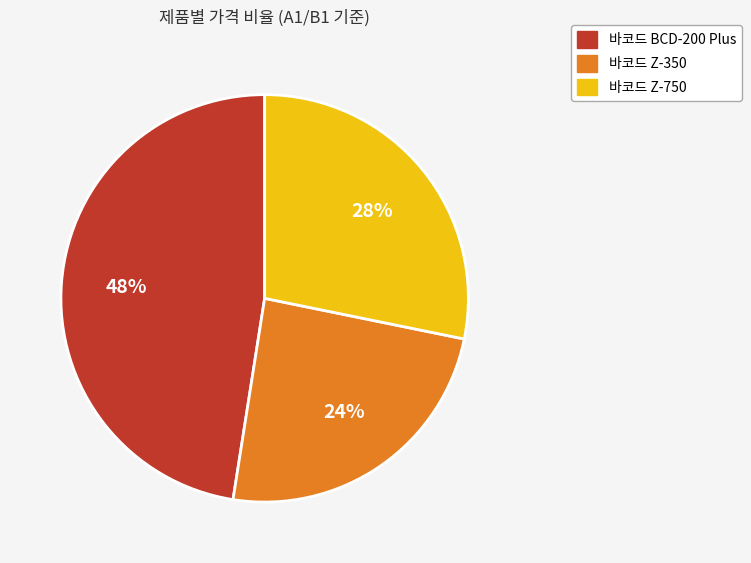

How many slices are in this pie chart?

3